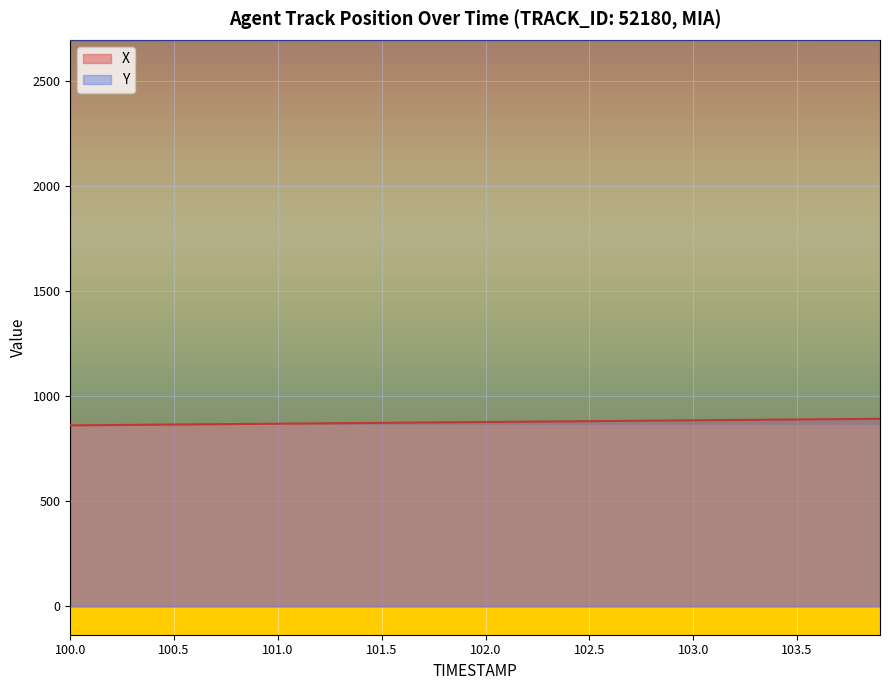

True or false: X has more than 1 points higher than both neighbors.

False